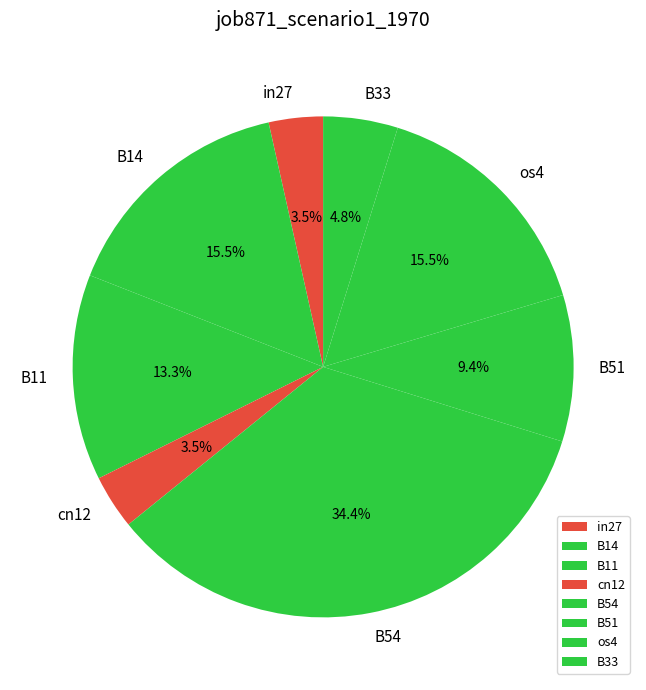

Which category has the biggest portion of the pie?

B54